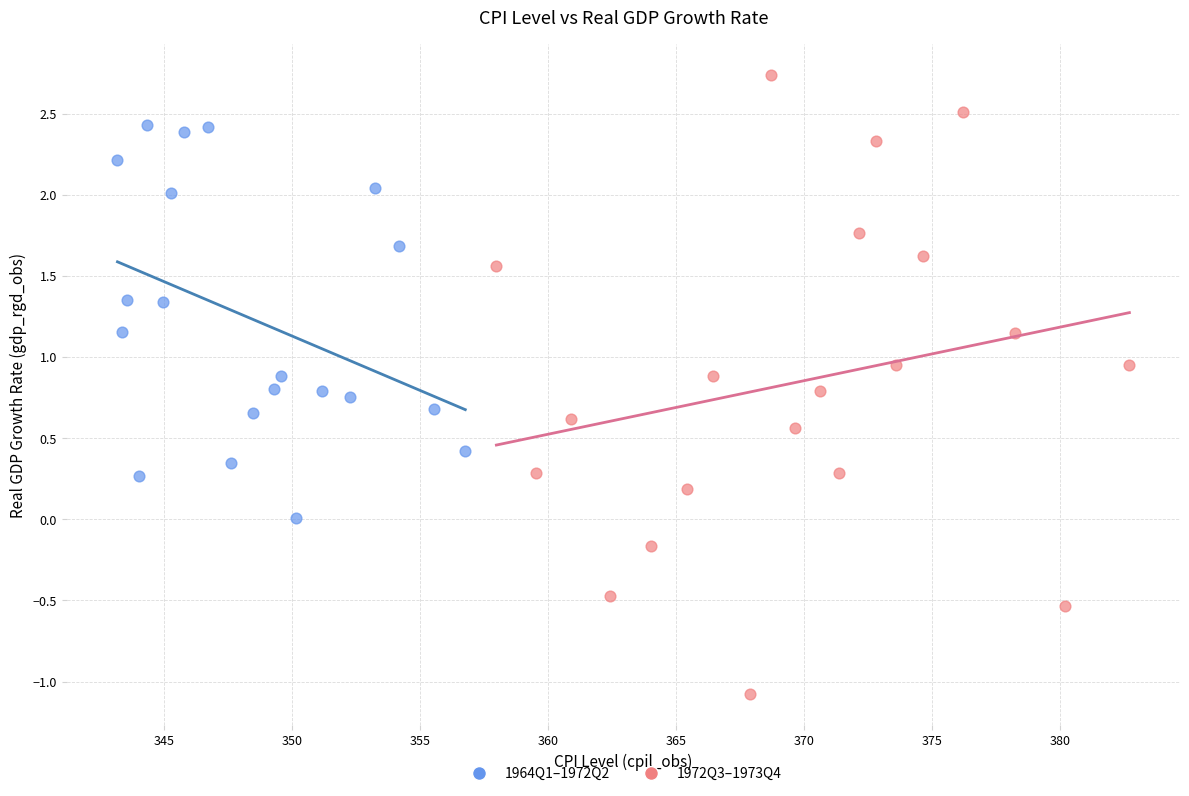

Which series has the largest Y range (max minus min)?

1972Q3–1973Q4